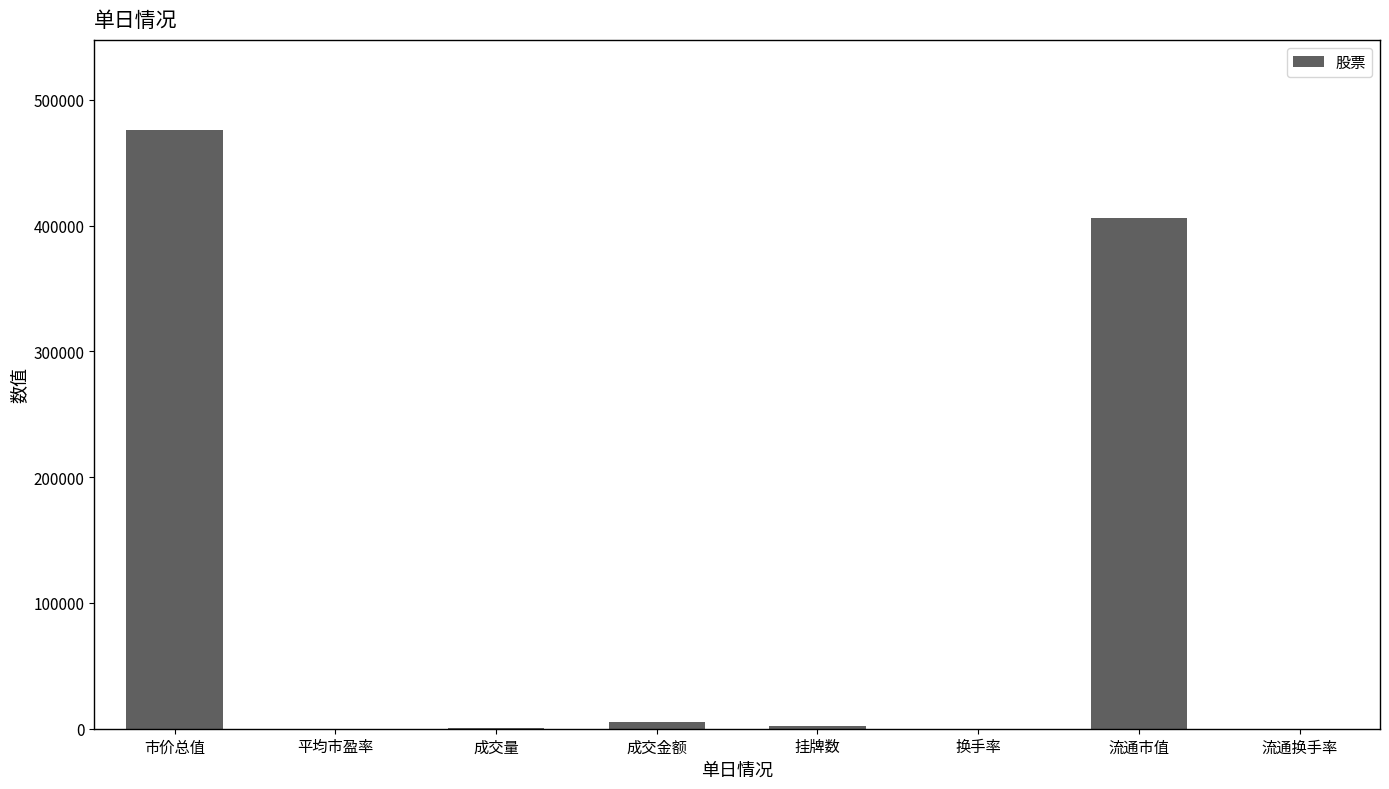

What is the sum of all values?

889920.7